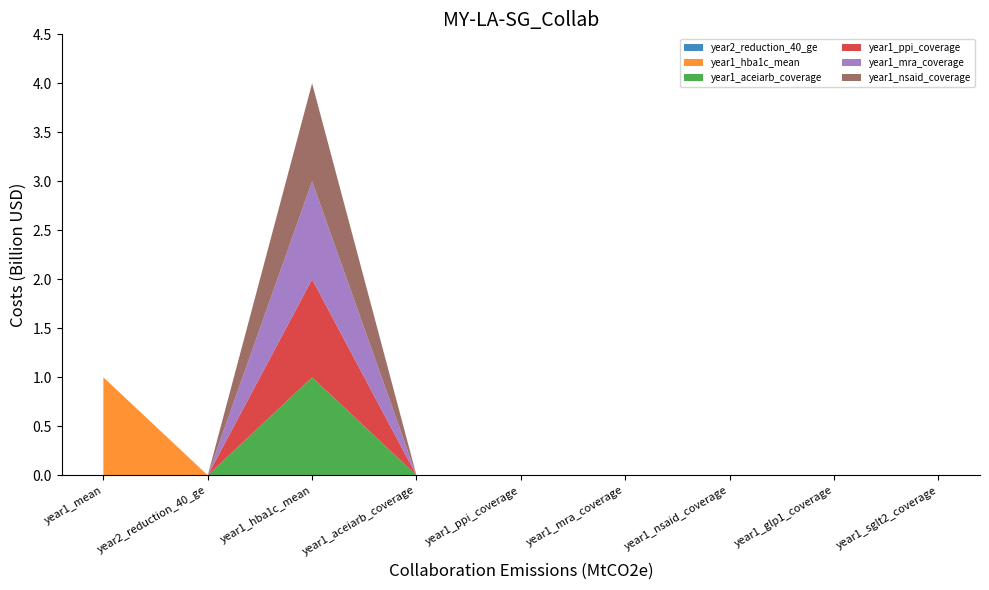

Reading right to left, extract all data points from this chart.

year2_reduction_40_ge: 0	0	0	0	0	0	0	0	0
year1_hba1c_mean: 0	0	0	0	0	0	0	0	1
year1_aceiarb_coverage: 0	0	0	0	0	0	1	0	0
year1_ppi_coverage: 0	0	0	0	0	0	1	0	0
year1_mra_coverage: 0	0	0	0	0	0	1	0	0
year1_nsaid_coverage: 0	0	0	0	0	0	1	0	0